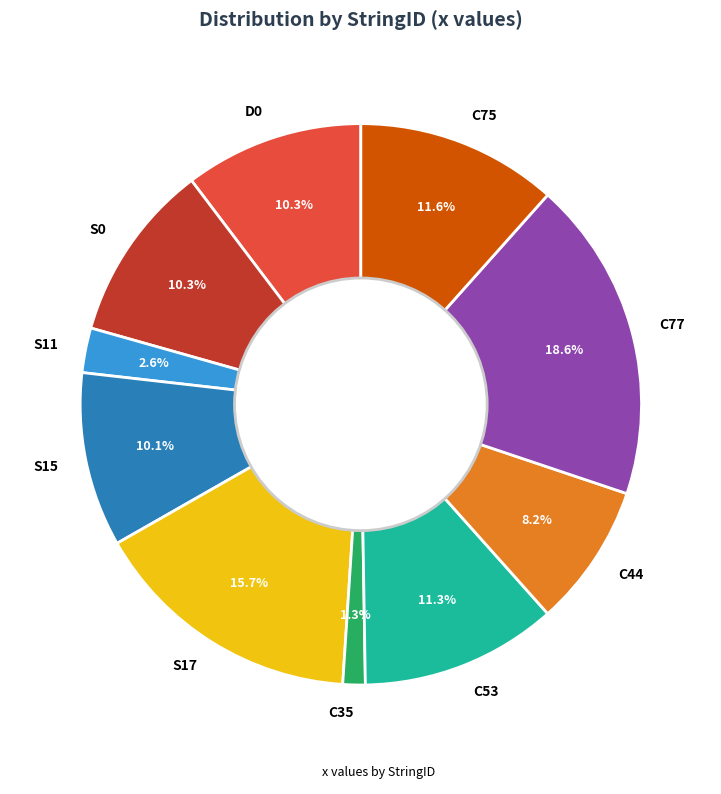

Combined, do C44 and S17 account for over 50%?

No